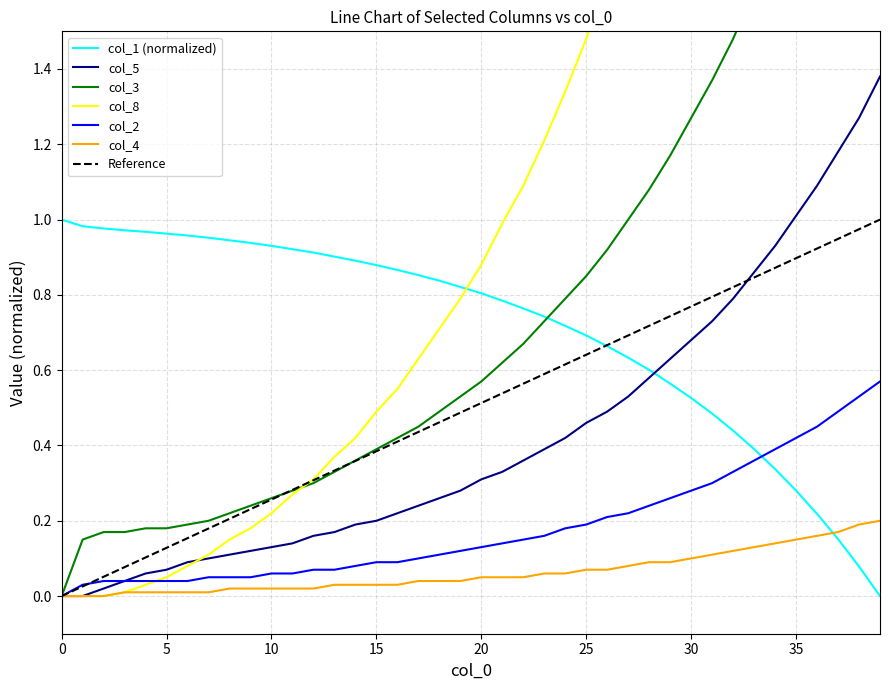

The value of col_1 at 32 is 0.4. True or false?

True